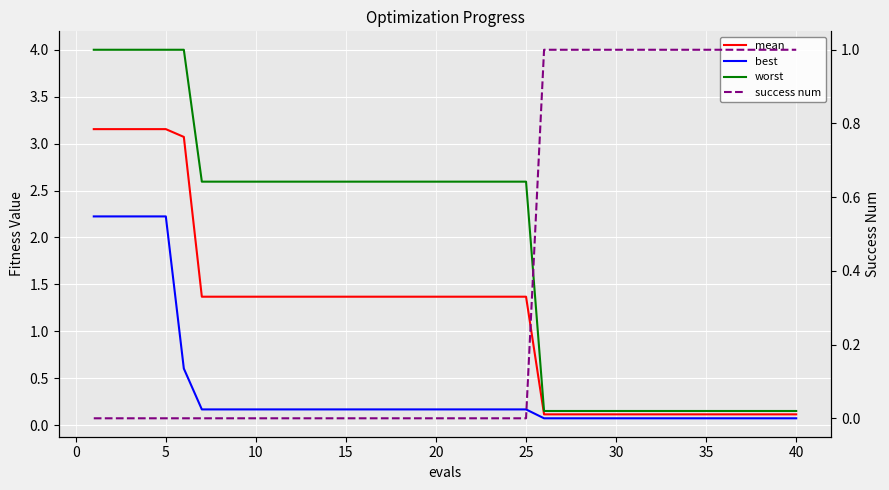

Where is worst nearest to the value 2?

25